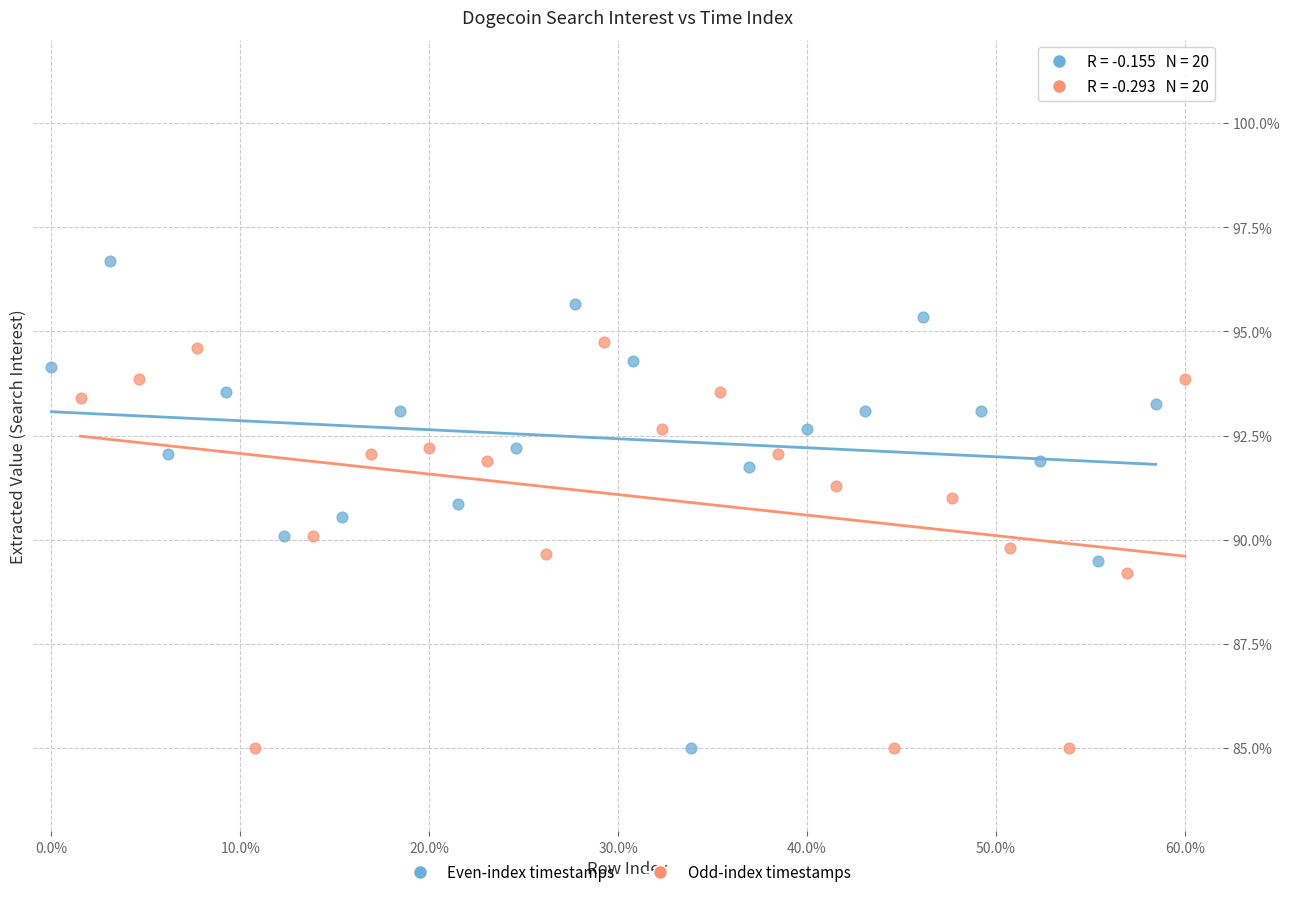

Which series has the largest Y range (max minus min)?

Even-index timestamps